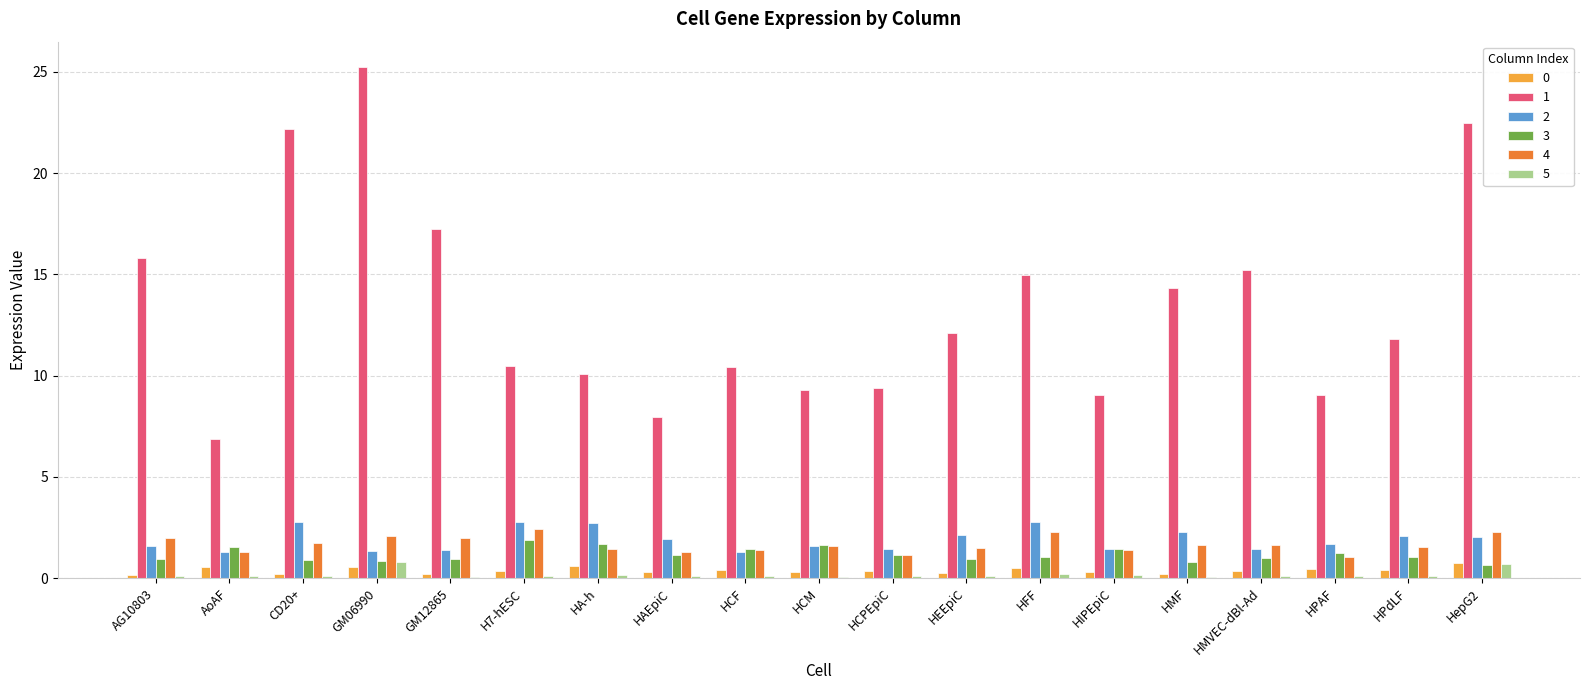

What is the sum of all 3 values?

22.1